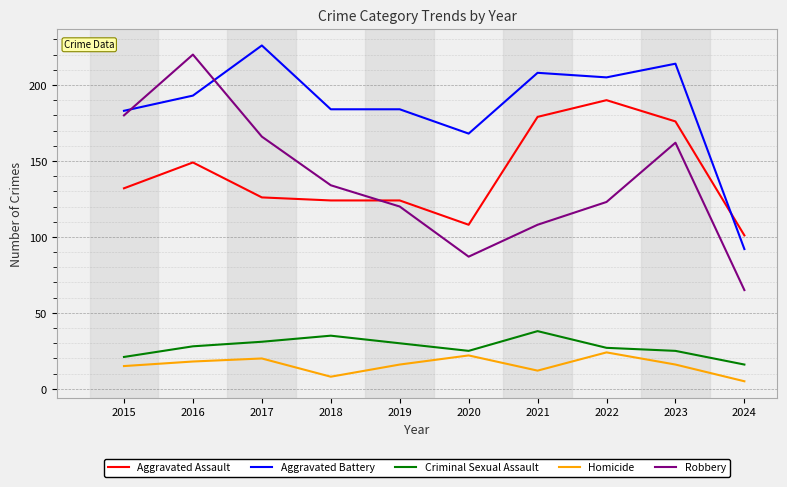

Which label corresponds to the largest value in the chart?

2017